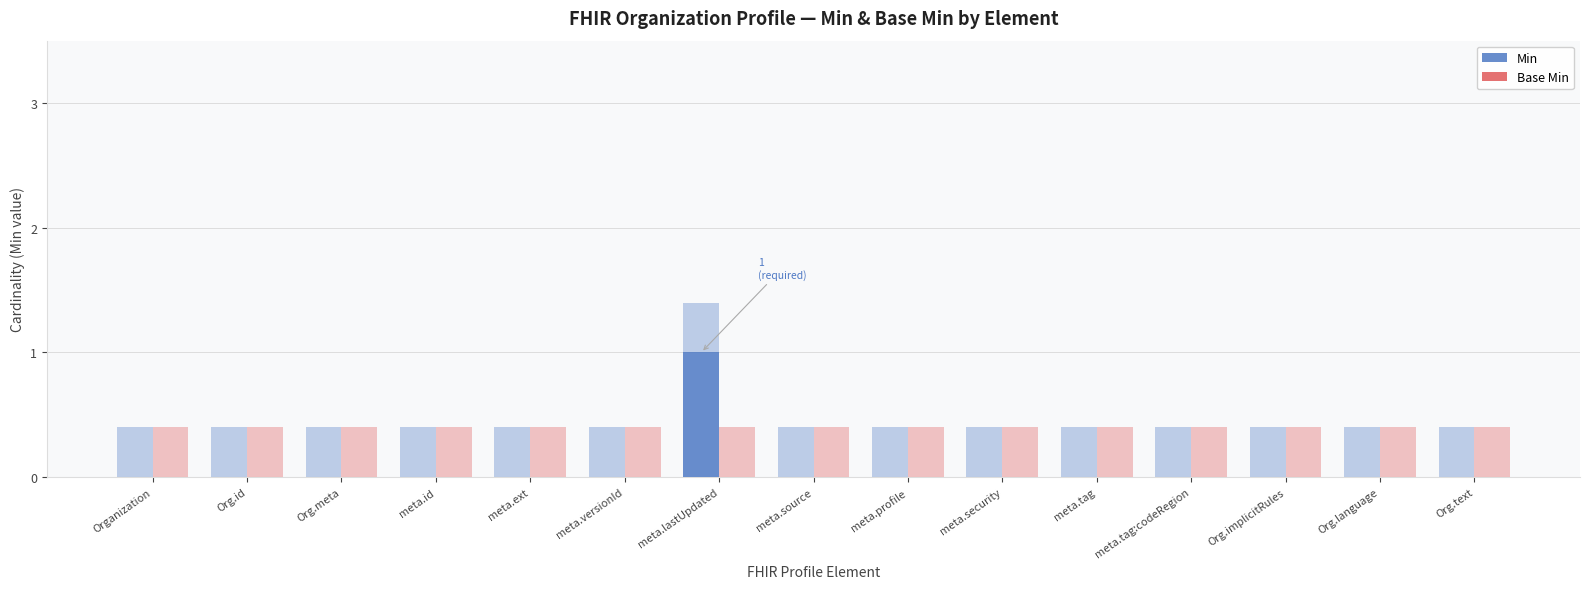

How many values in Min are above zero?

1